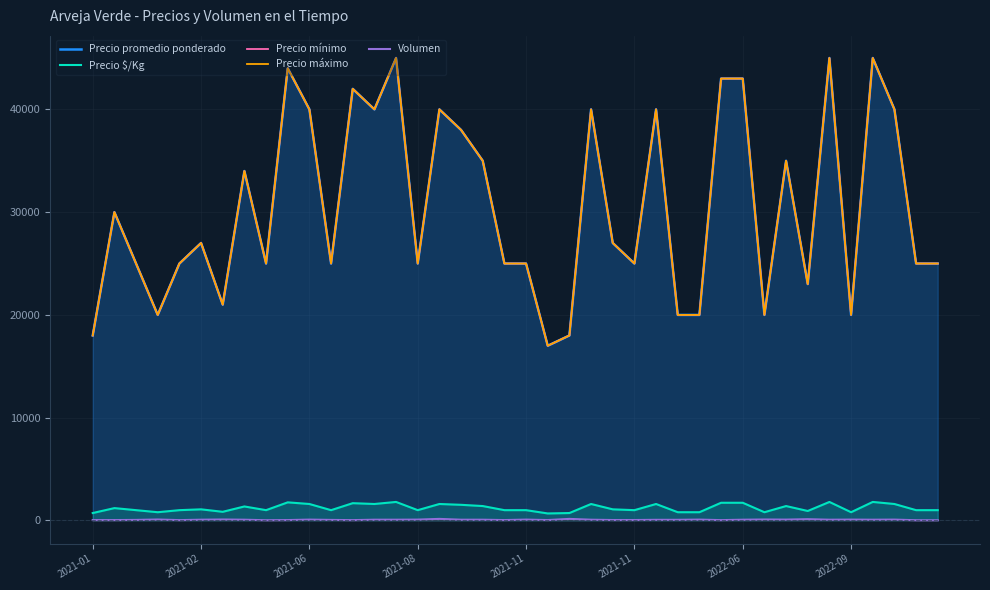

Which category has the highest value across all series?

14